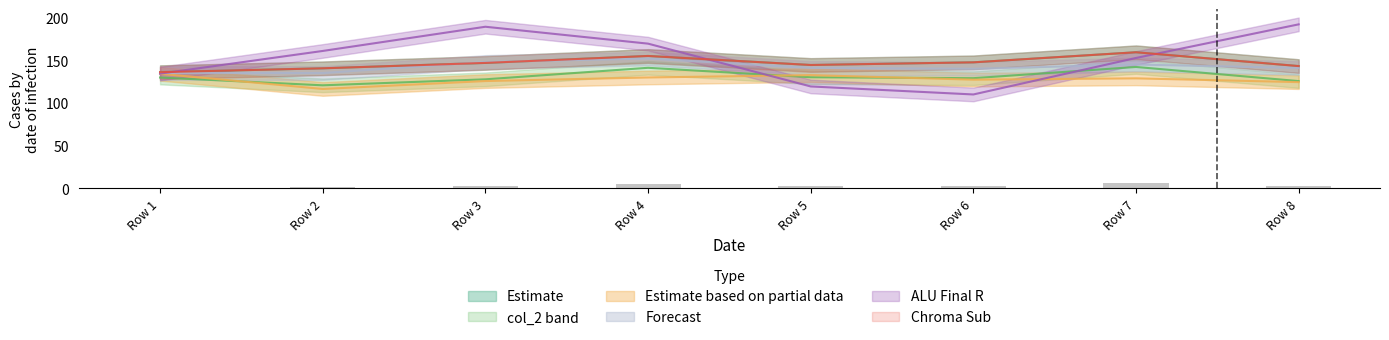

What is the difference between the maximum and minimum values in the col_2 series?

21.6